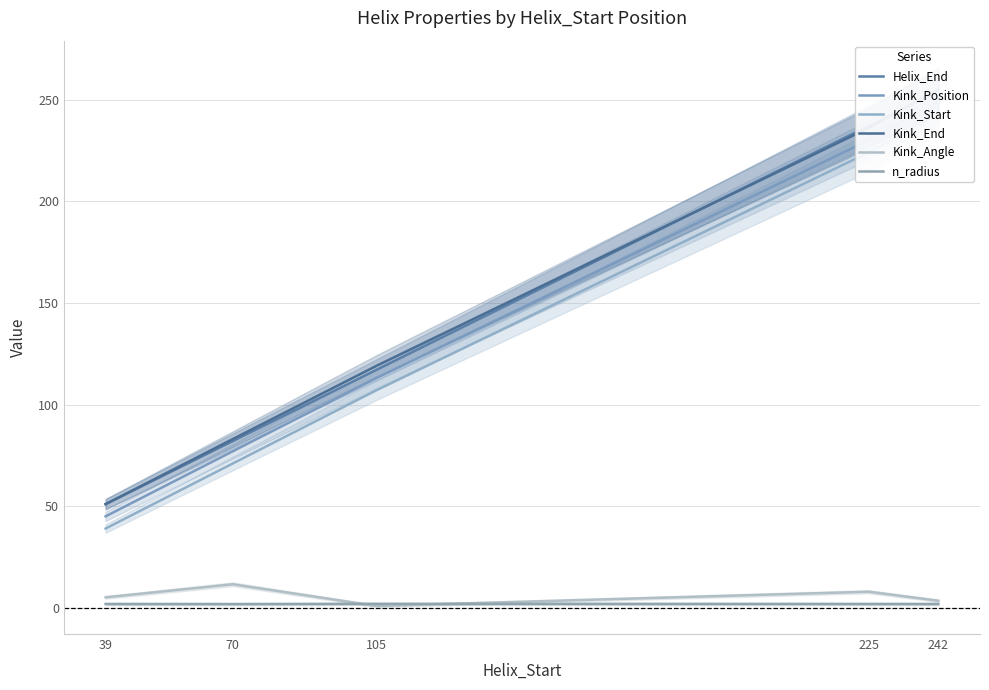

Is it true that Kink_Position equals 77.0 at 70?

True